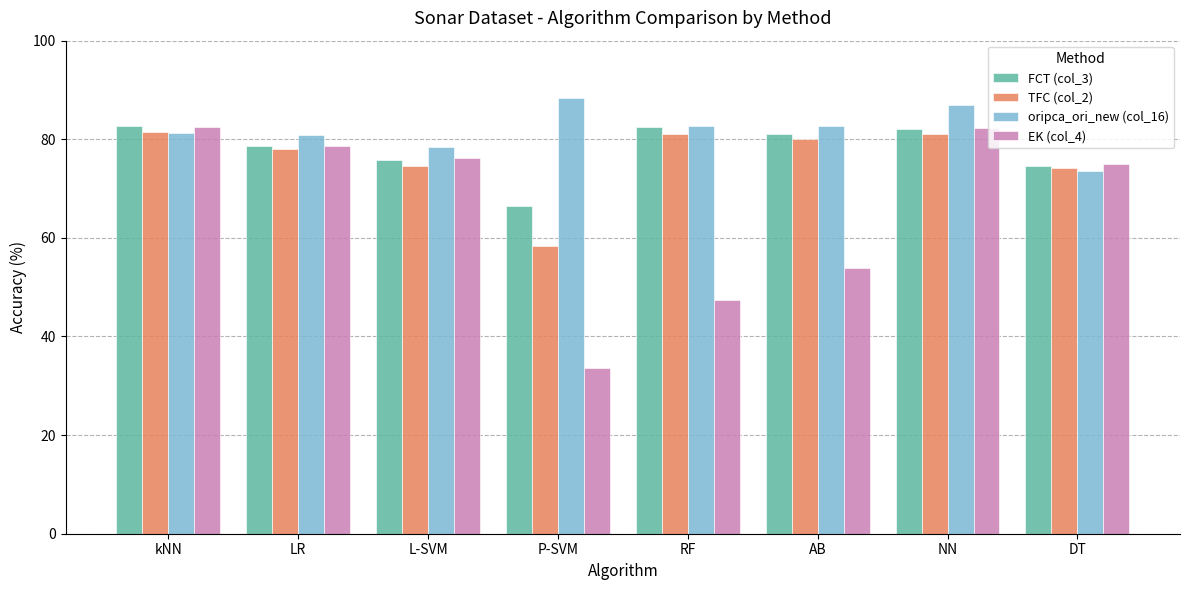

Are the bars horizontal?

No